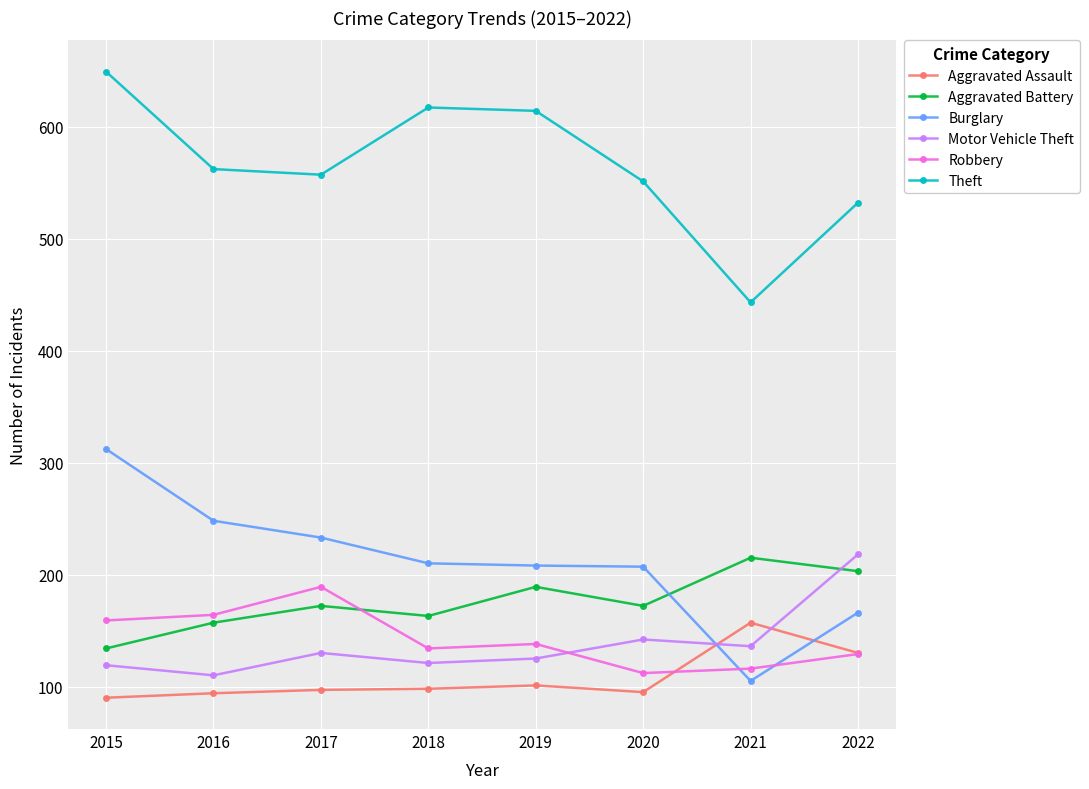

Which series changed the most between 2015 and 2016?

Theft